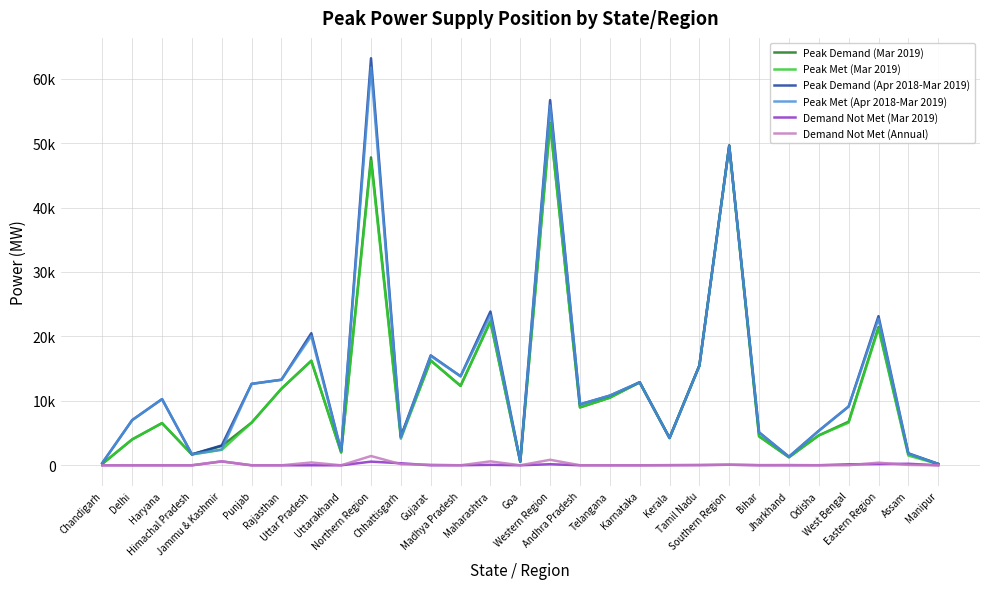

In Demand Not Met (Mar 2019), how many points are higher than both neighbors (excluding endpoints)?

6